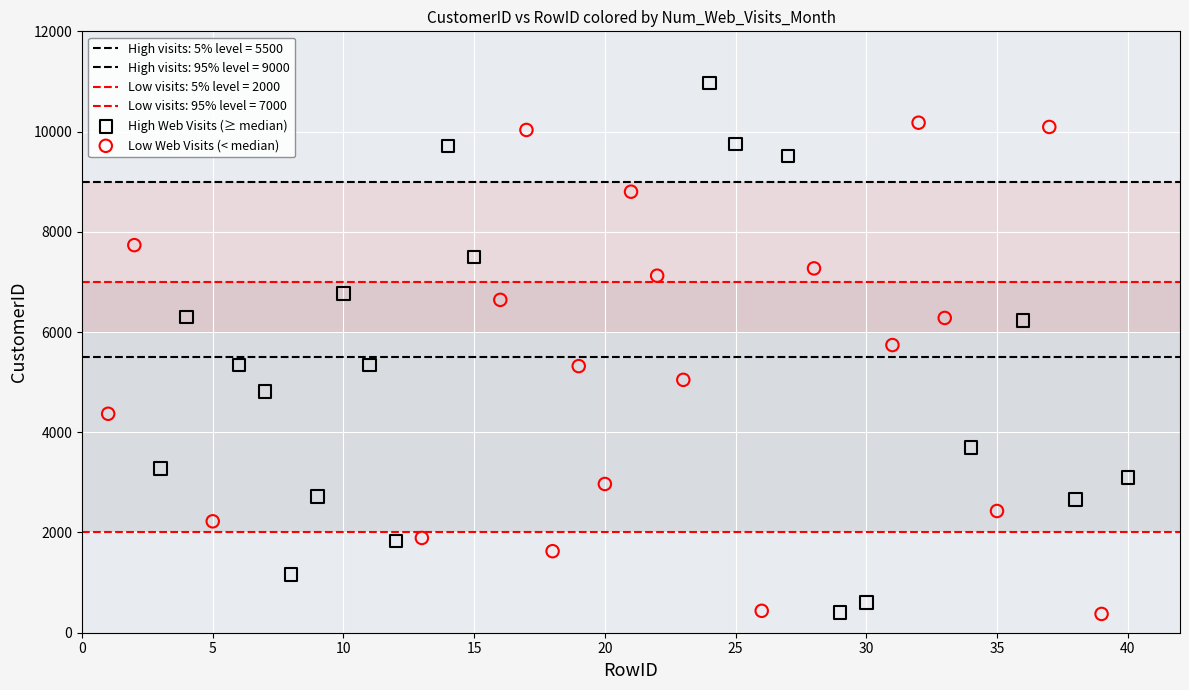

Which series contains the highest Y value?

High Web Visits (≥ median)